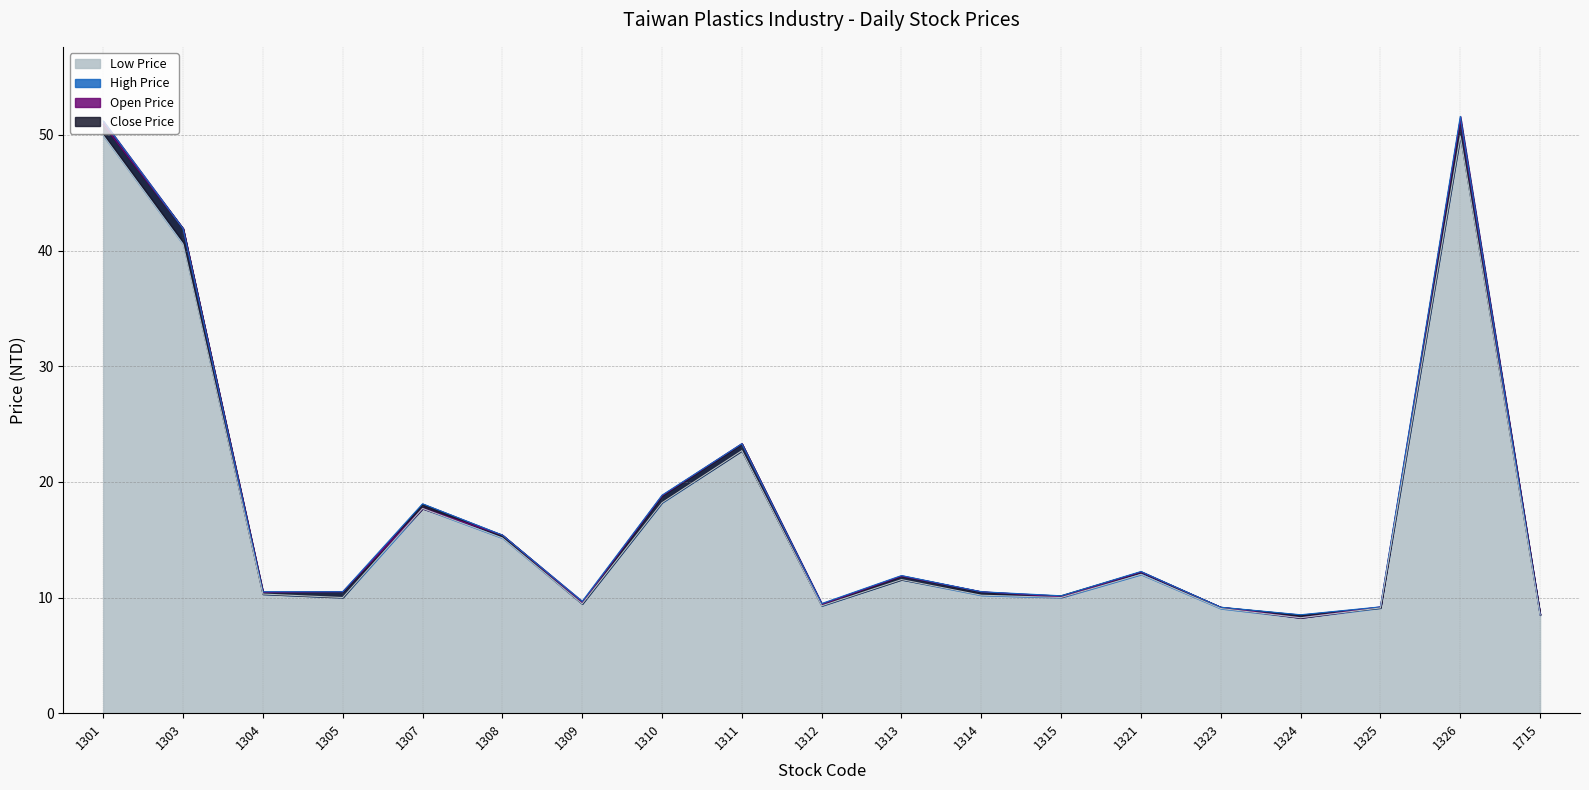

What is the value of the High Price point at the 10th from the left?

9.5